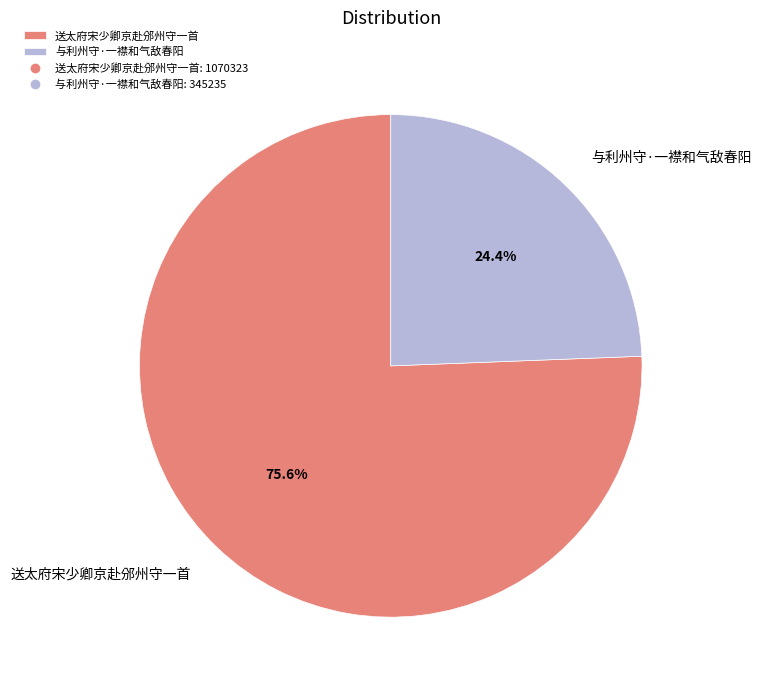

Combined, what portion of the pie is 送太府宋少卿京赴邠州守一首 and 与利州守·一襟和气敌春阳?

100.0%